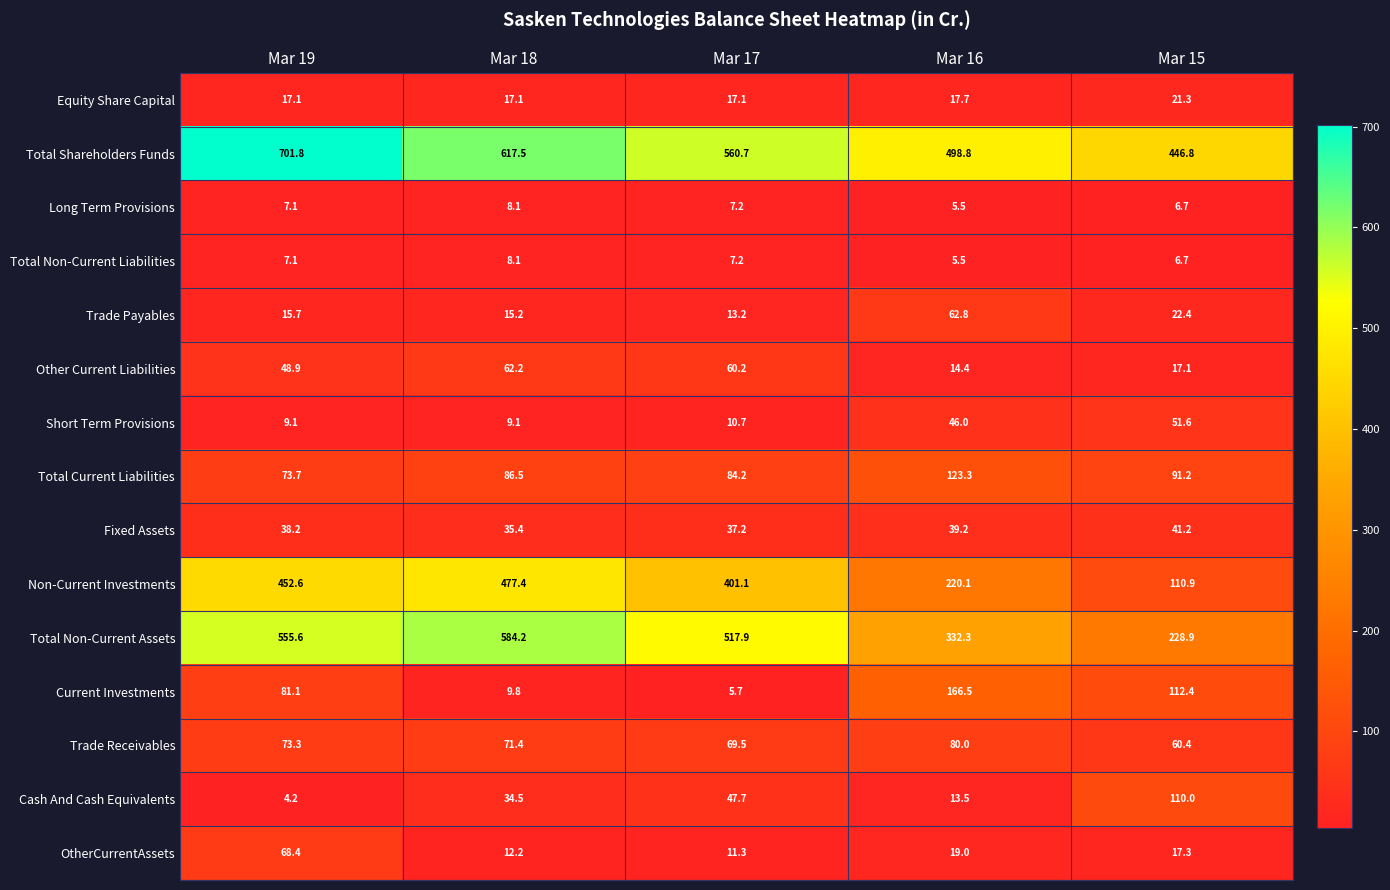

Which category has the highest value across all series?

Mar 19